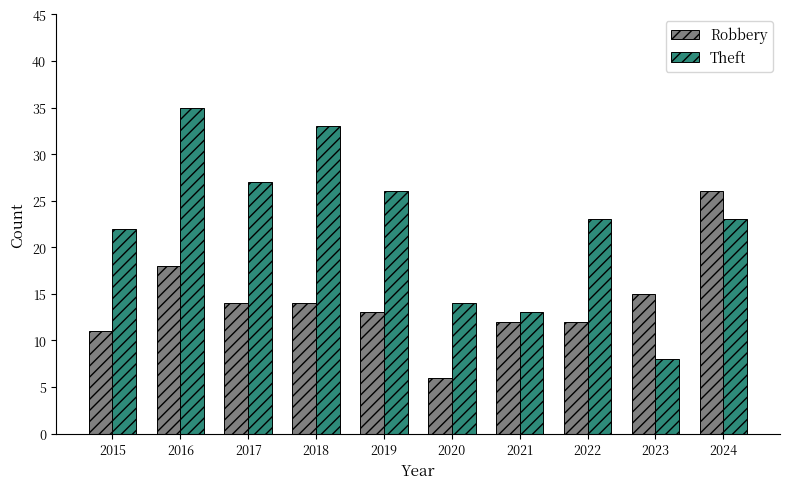

Which category has the highest value in the Theft series?

2016